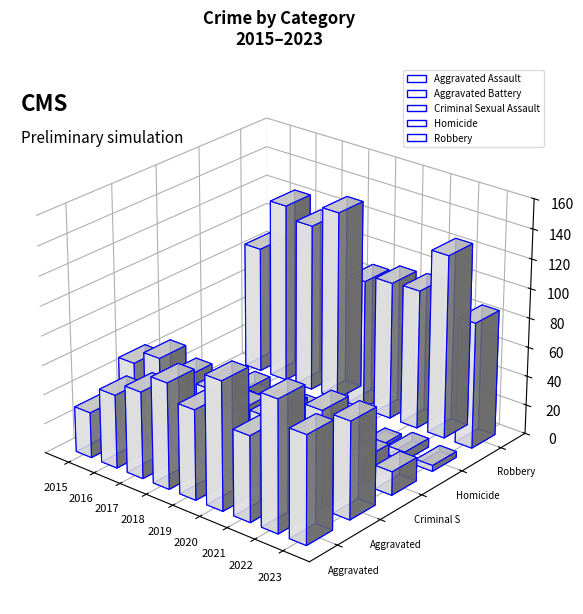

Which series has the largest total across all categories?

Robbery